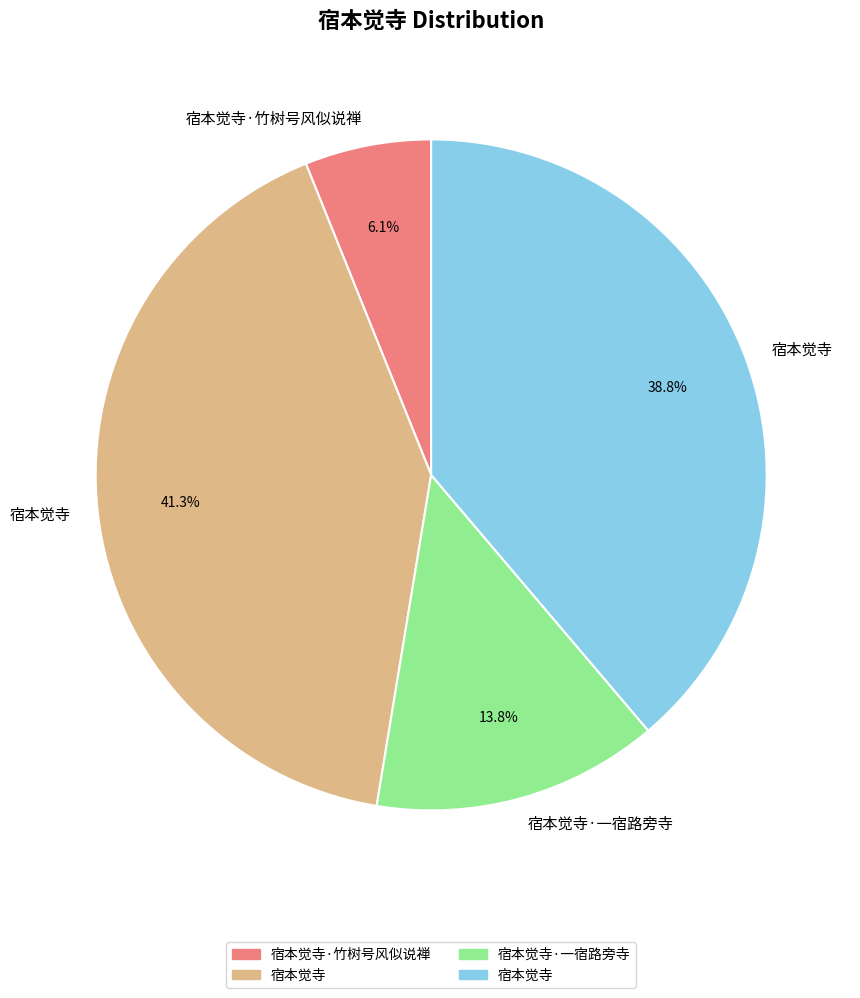

Is there any slice that represents more than half of the pie?

No